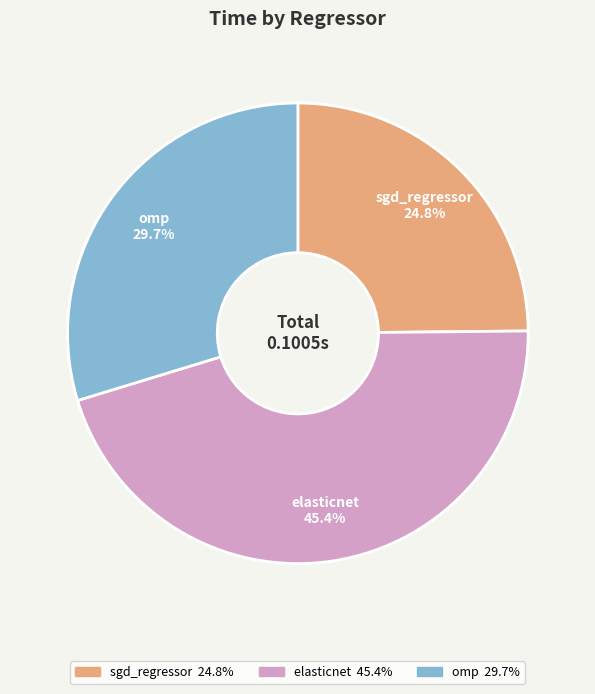

How much of the chart is everything except sgd_regressor?

75.2%